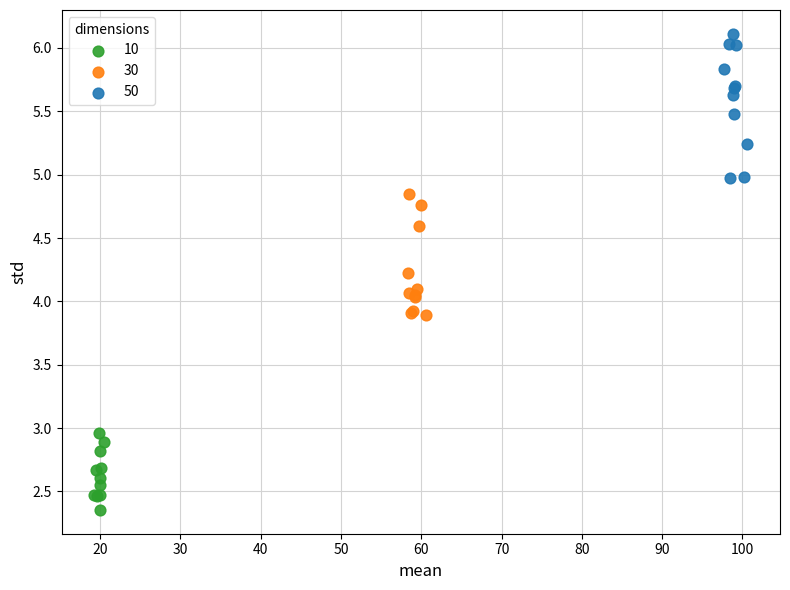

Which series has the largest Y range (max minus min)?

50